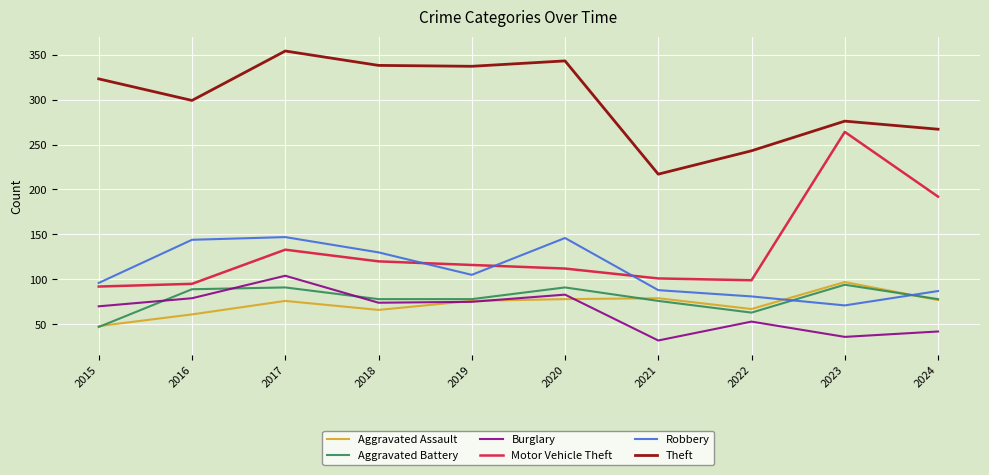

At which category does Motor Vehicle Theft reach its first local peak?

2017